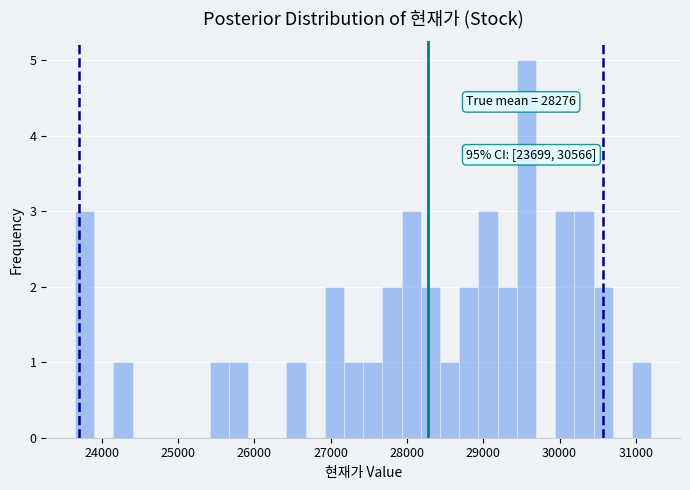

Around what value on the x-axis is the tallest bar? Give the approximate position of its centre, as read against the axis.

29600